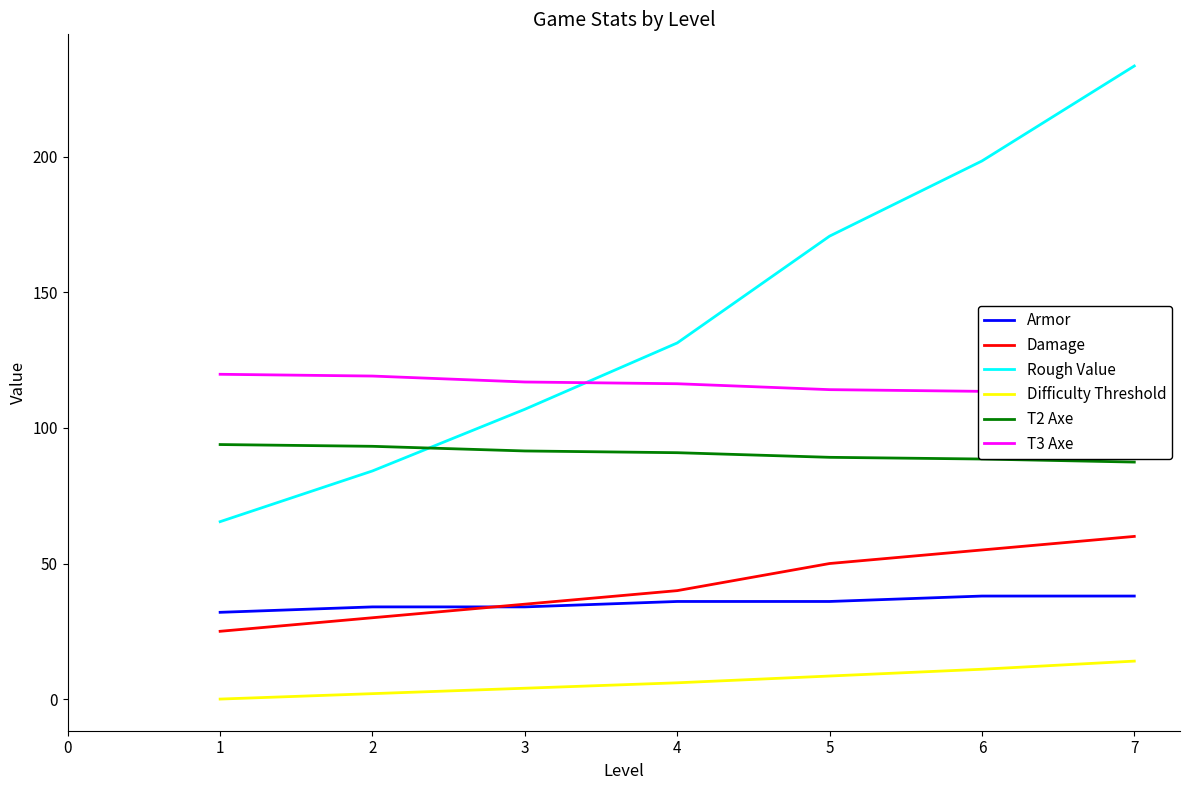

What are all the series names shown in the legend?

Armor, Damage, Rough Value, Difficulty Threshold, T2 Axe, T3 Axe